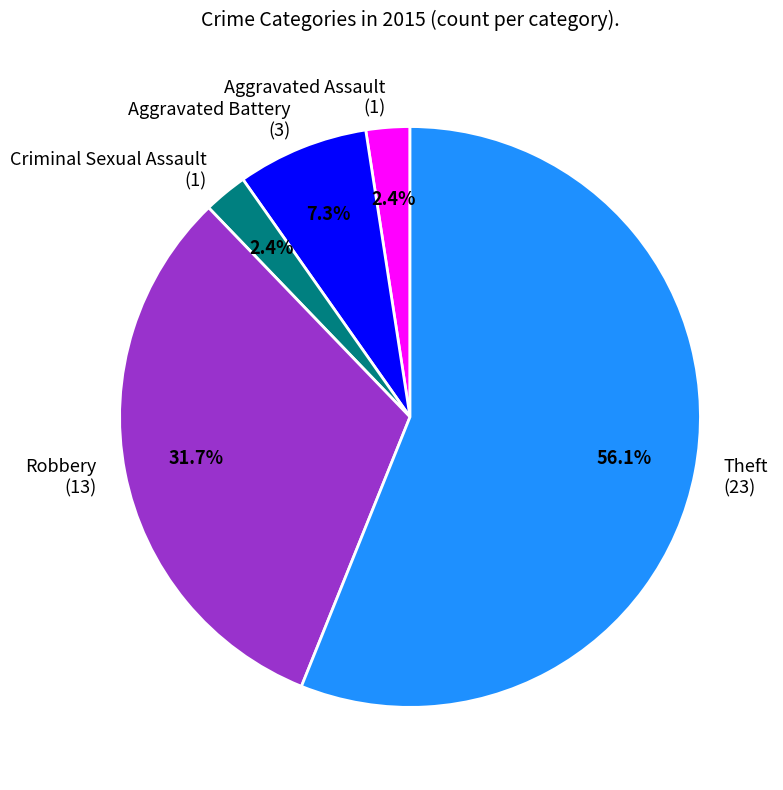

Combined, do Robbery and Criminal Sexual Assault account for over 50%?

No